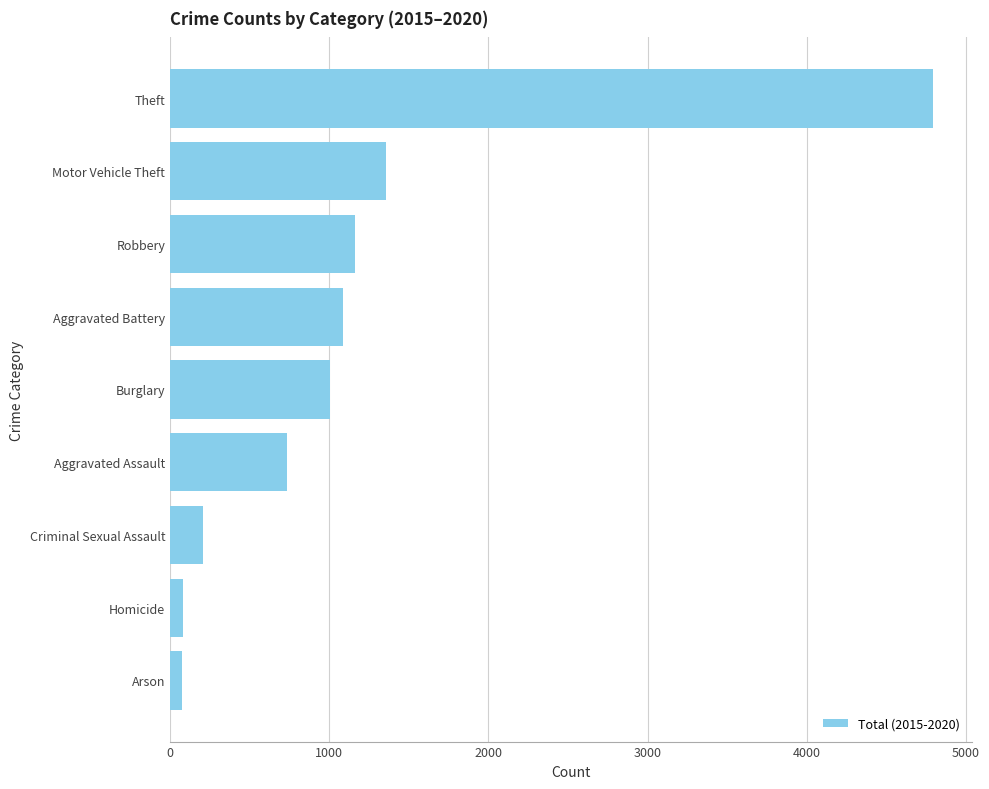

What is the difference between the maximum and minimum values?

4718